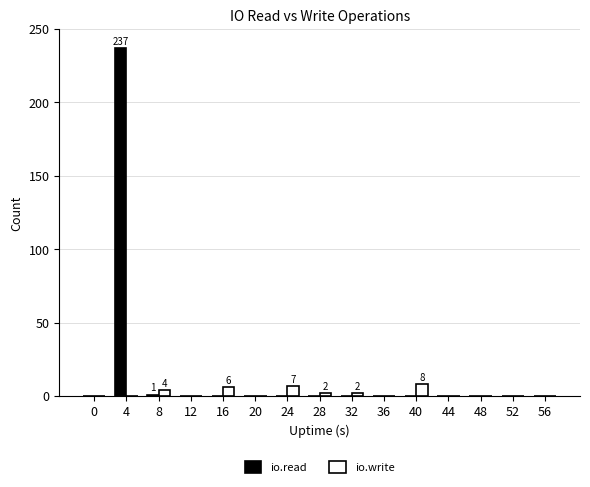

Reading left to right, extract all data points from this chart.

io.read: 0=0	4=237	8=1	12=0	16=0	20=0	24=0	28=0	32=0	36=0	40=0	44=0	48=0	52=0	56=0
io.write: 0=0	4=0	8=4	12=0	16=6	20=0	24=7	28=2	32=2	36=0	40=8	44=0	48=0	52=0	56=0